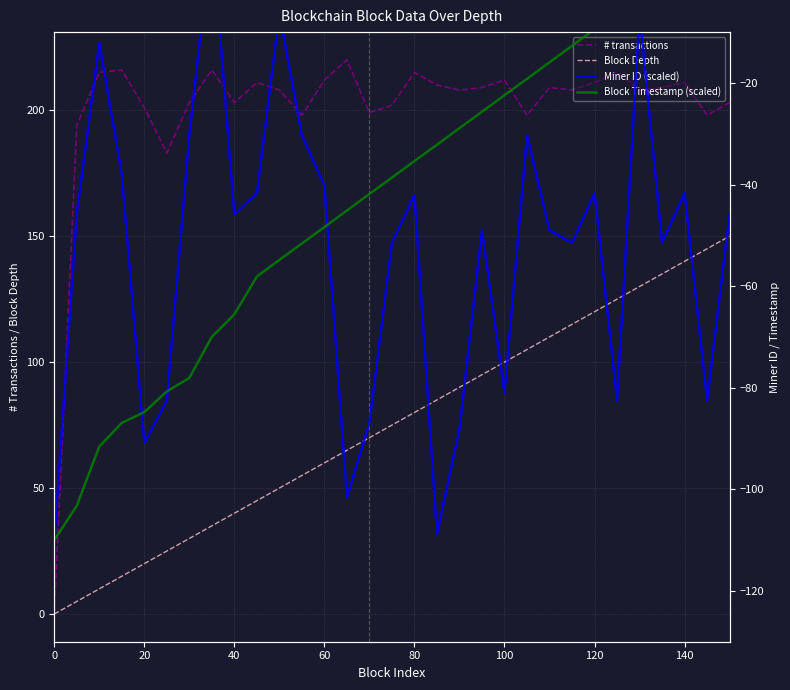

What is the value of the Miner ID (scaled) point at the 18th from the left?

-108.8